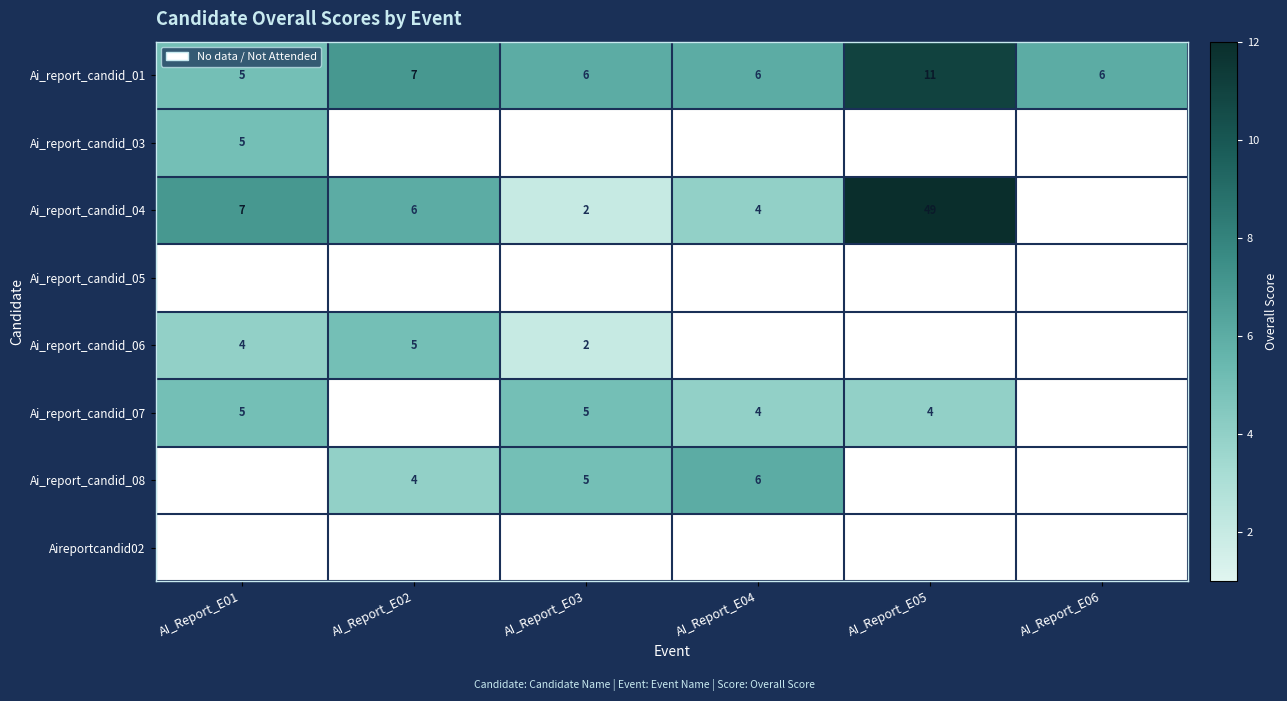

The Ai_report_candid_06 series shows 4 at AI_Report_E01. True or false?

True